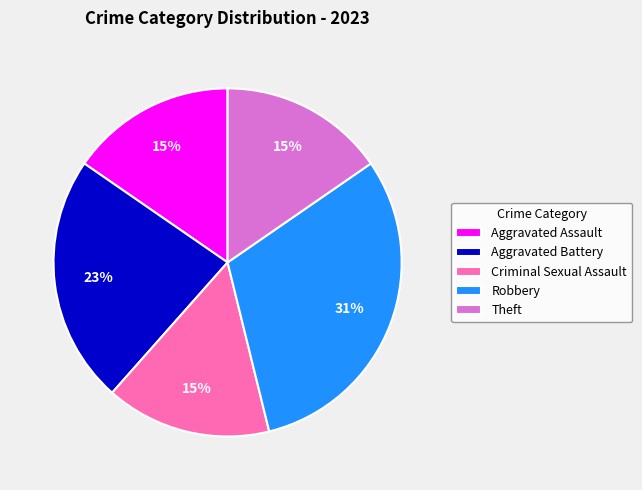

Does Aggravated Assault represent more than half of the total?

No